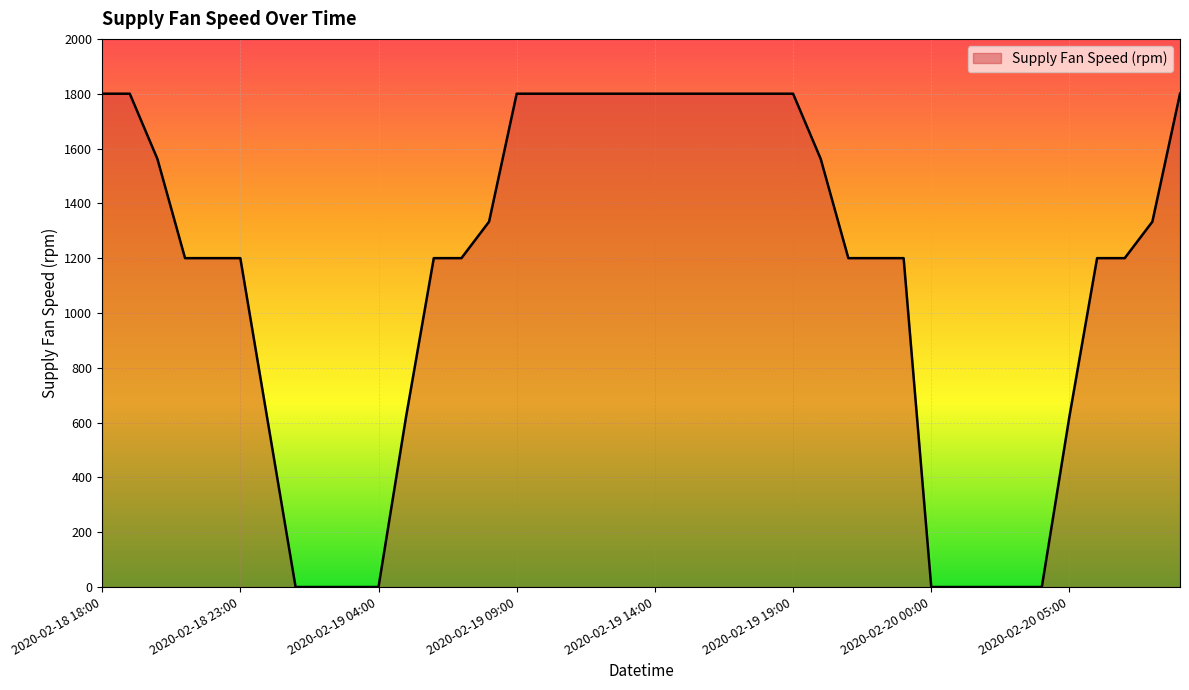

What is the difference between the maximum and minimum values?

1800